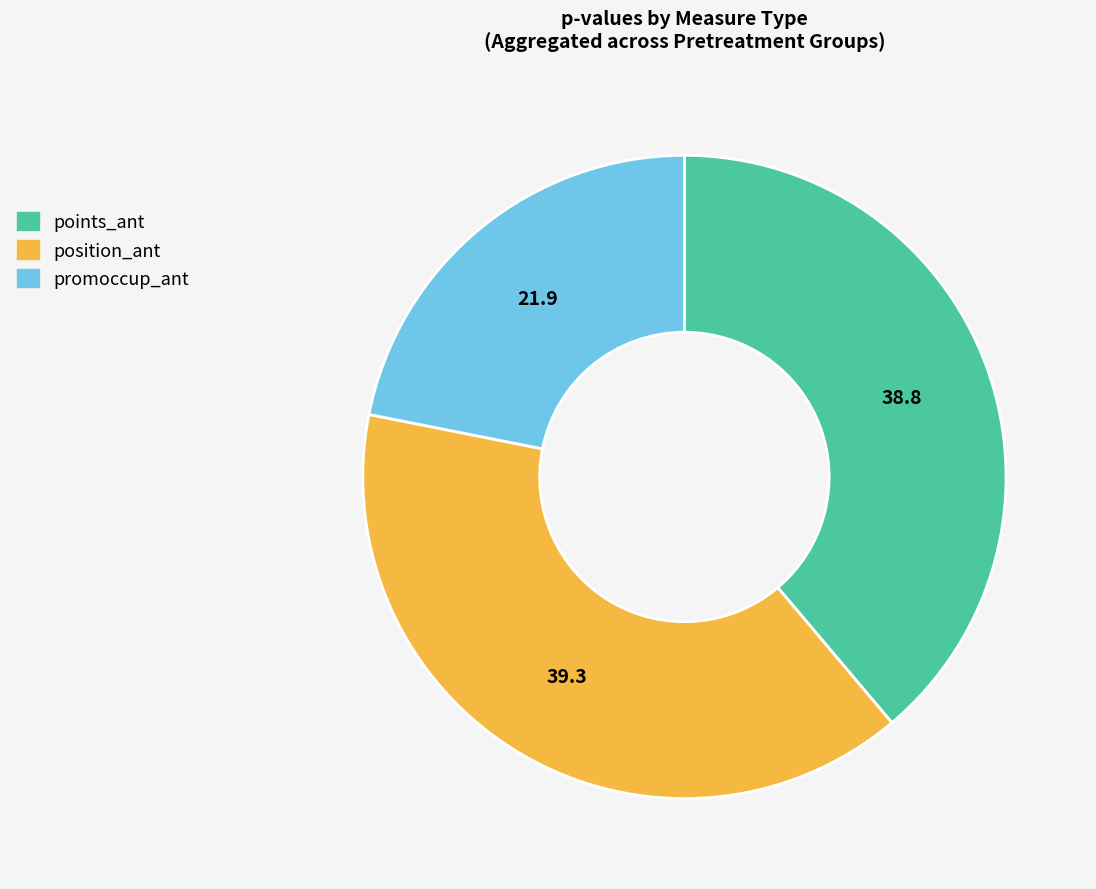

Is there a majority slice in this chart?

No